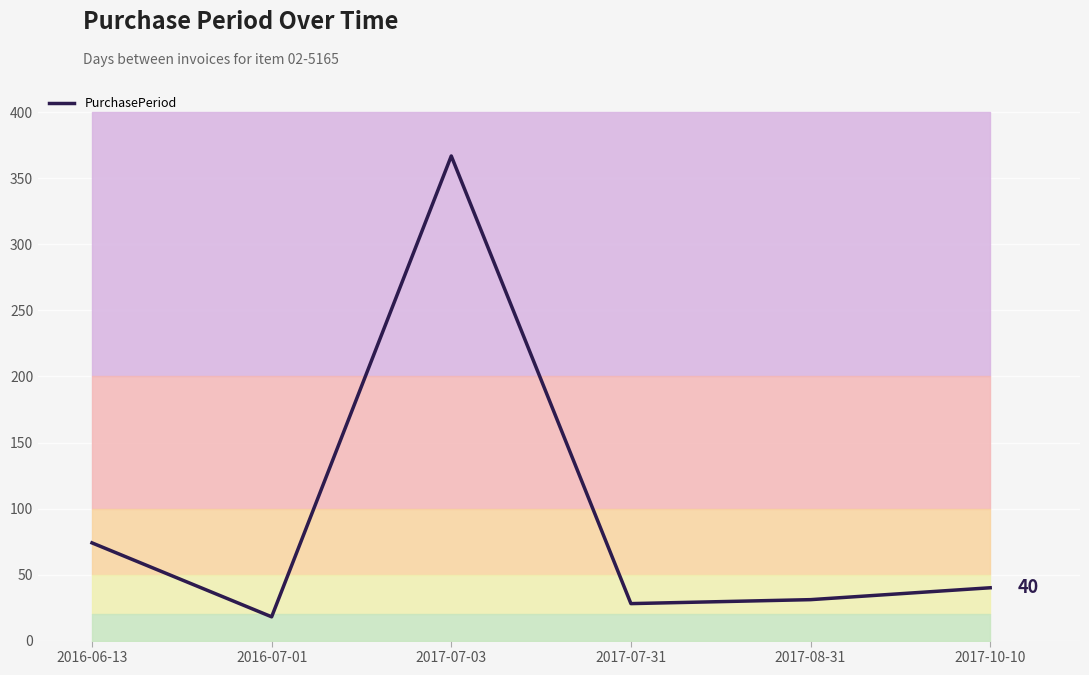

What is the value of the 1st point from the left?

74